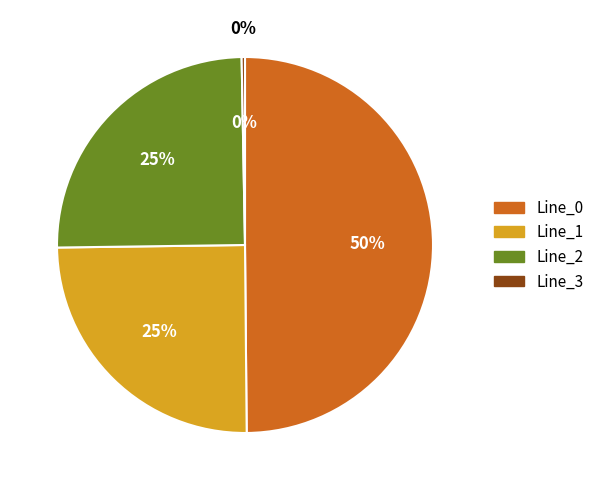

True or false: Line_3 accounts for 0% of the total.

True